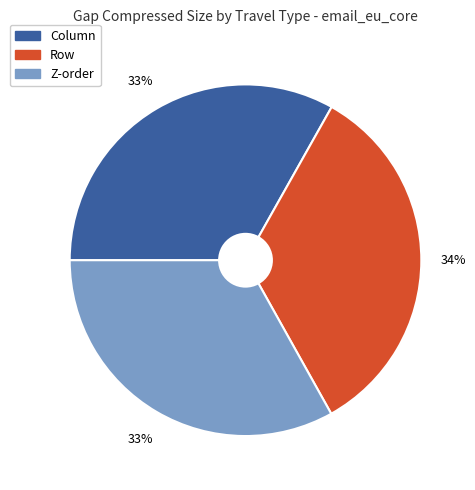

To the nearest percent, what is the difference between the Row and Column slice percentages?

1%